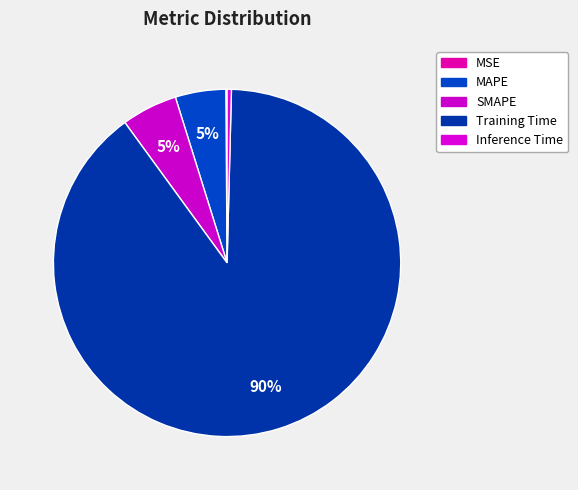

Do Training Time and MSE together represent more than half of the pie?

Yes